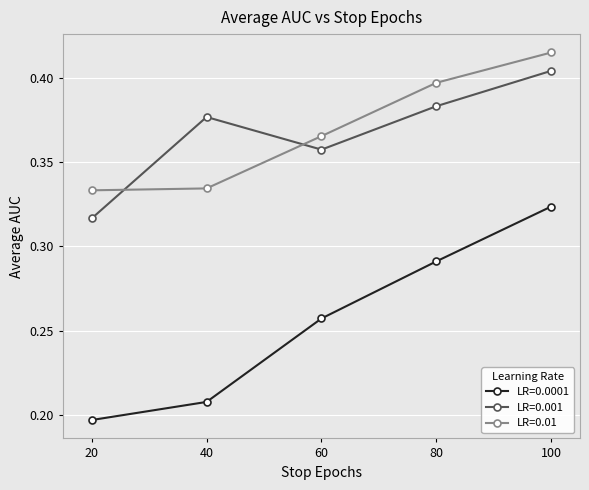

How many interior local peaks does the LR=0.001 series have?

1